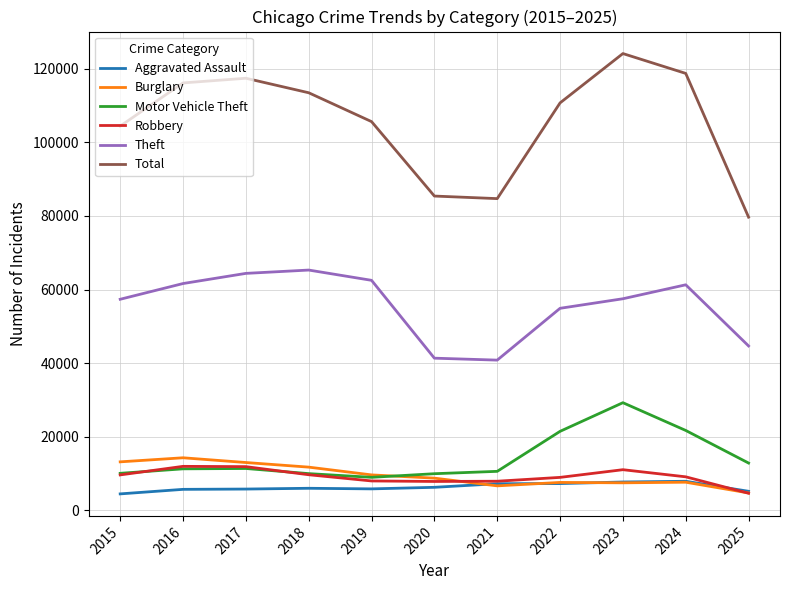

The value of Aggravated Assault at 2016 is 1256. True or false?

False